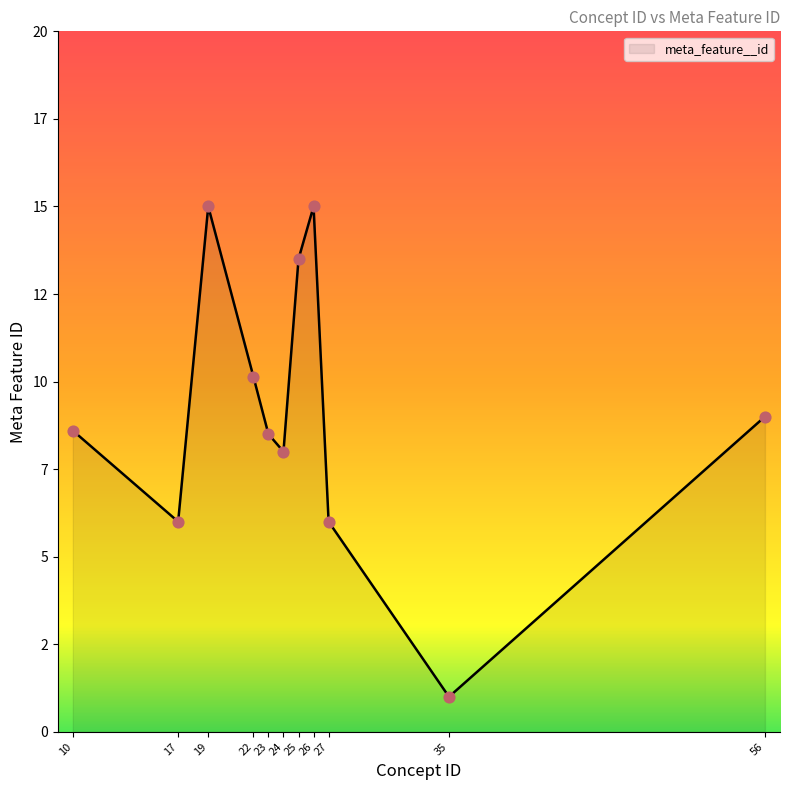

Does the chart have visible grid lines?

No